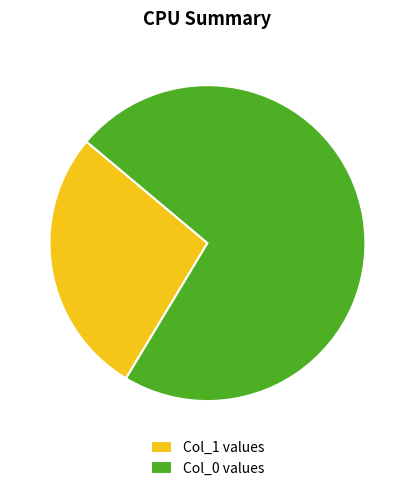

Is the sum of Col_1 values and Col_0 values greater than half?

Yes